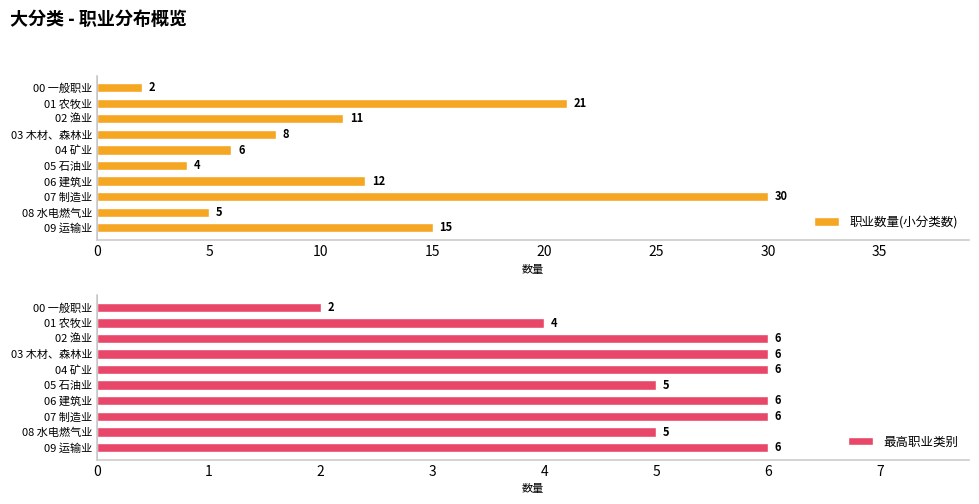

The 职业数量(小分类数) series shows 21 at 01 农牧业. True or false?

True